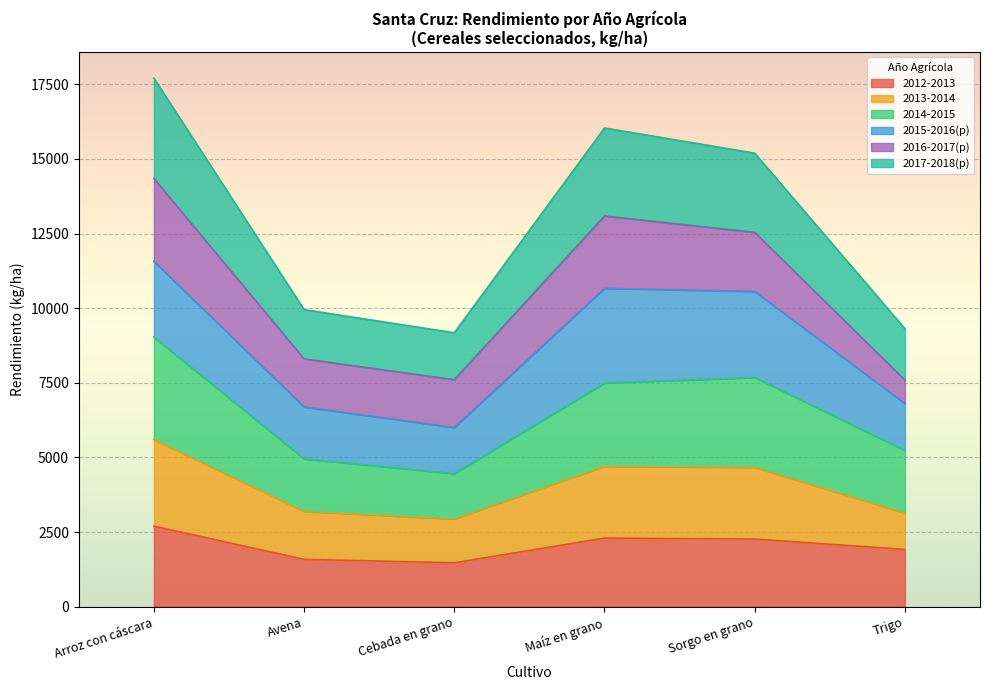

True or false: 2014-2015 has a value of 2471 at Cebada en grano.

False